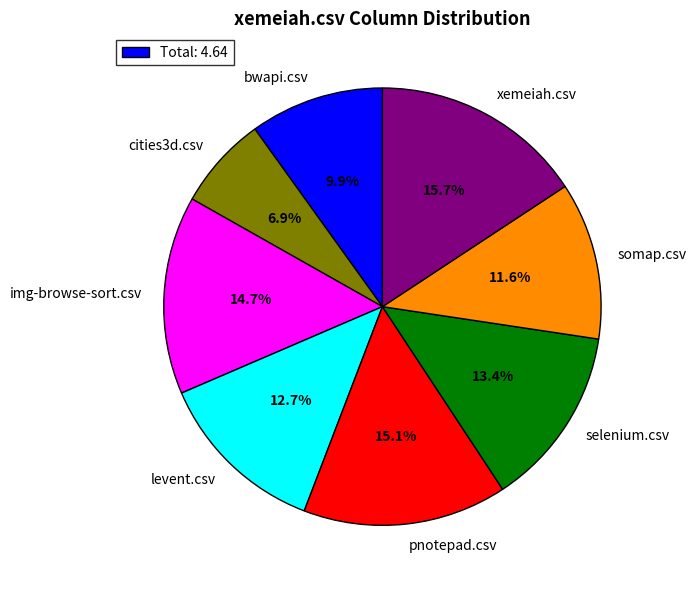

Does xemeiah.csv account for over 50% of the chart?

No